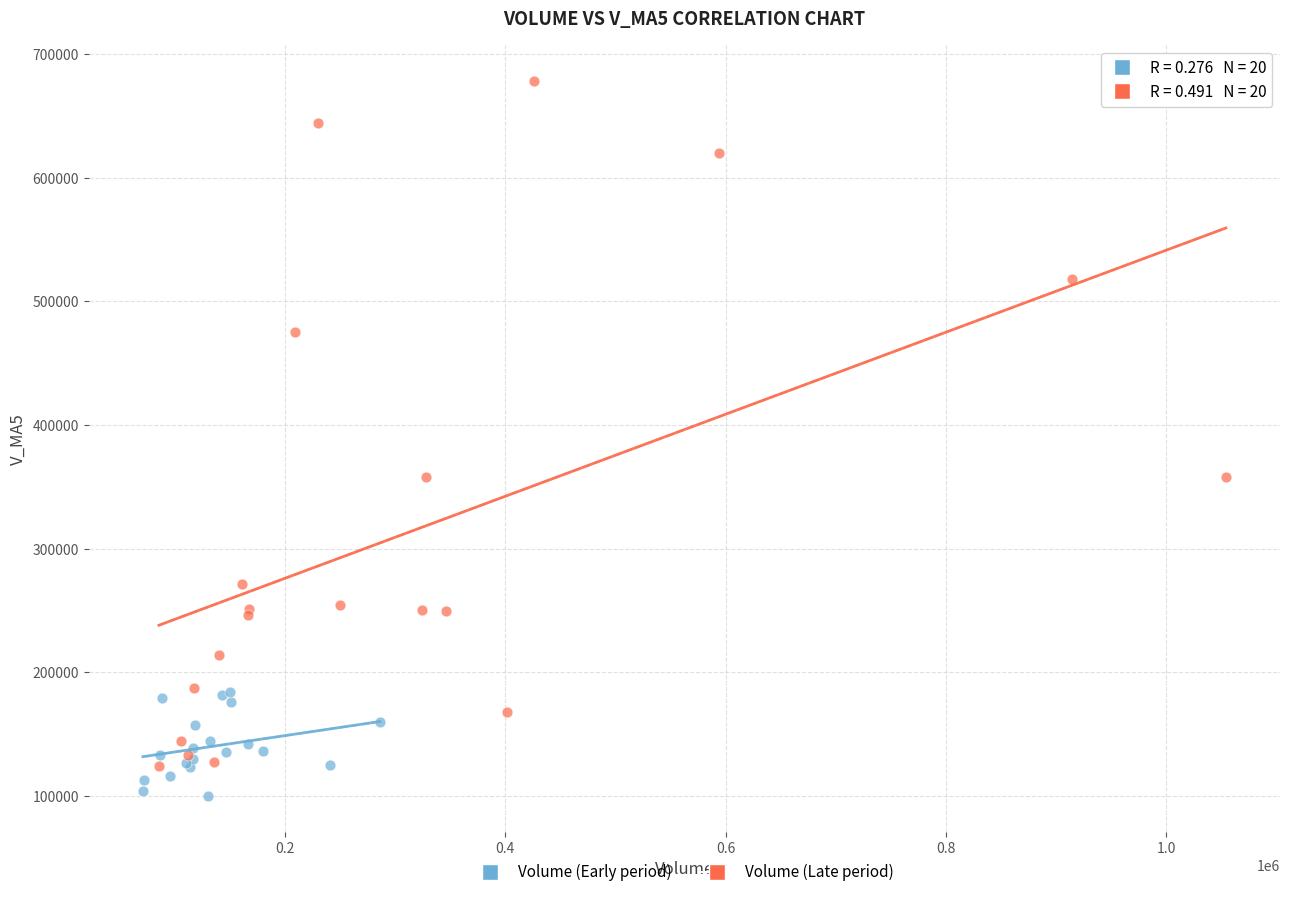

Which series has the largest Y range (max minus min)?

Volume (Late period)